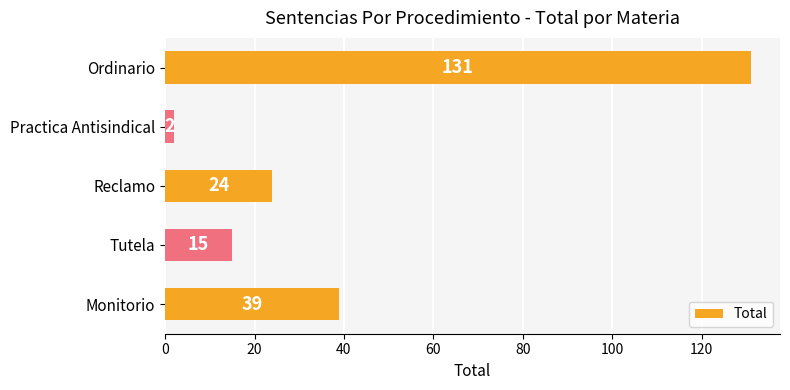

Which category has the highest value across all series?

Ordinario